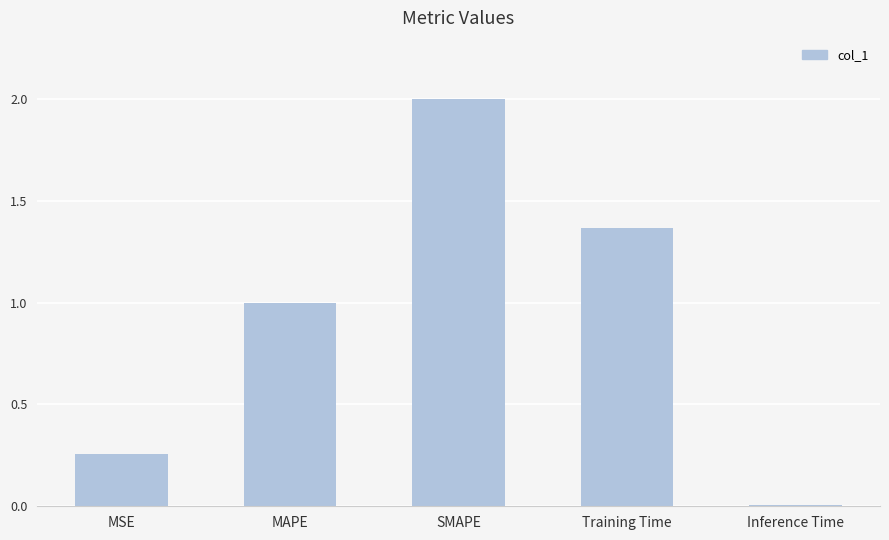

True or false: the data shows 2.0 at SMAPE.

True